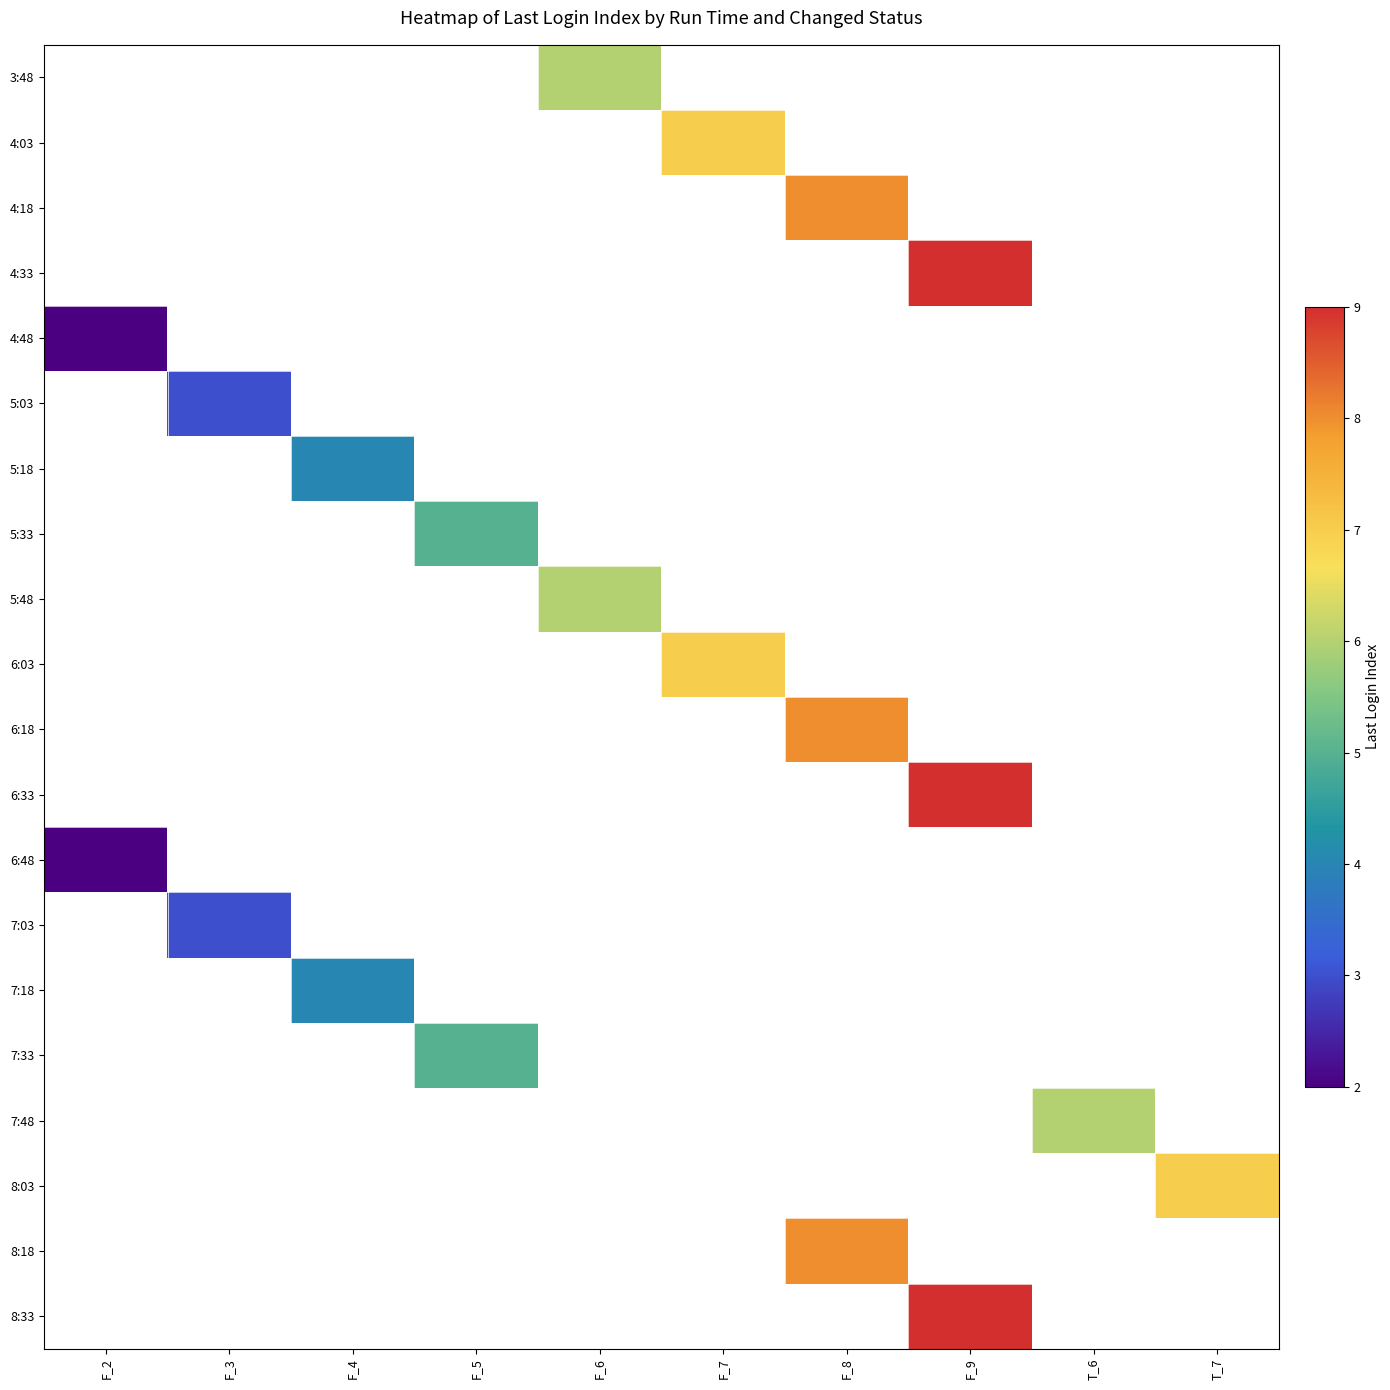

Which label corresponds to the largest value in the chart?

F_9